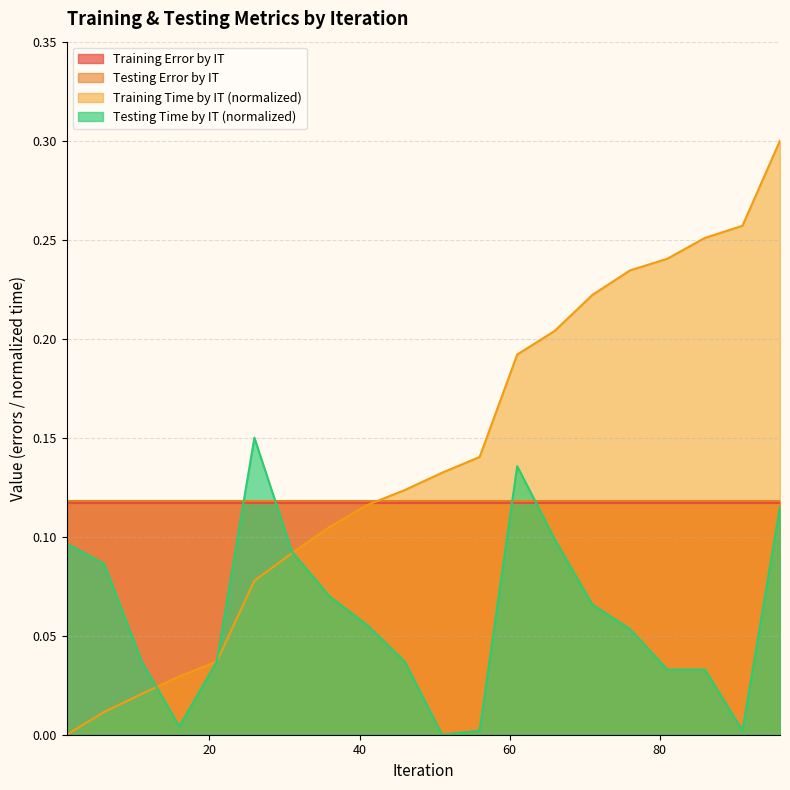

Which series has the widest spread of values?

Training Time by IT (normalized)